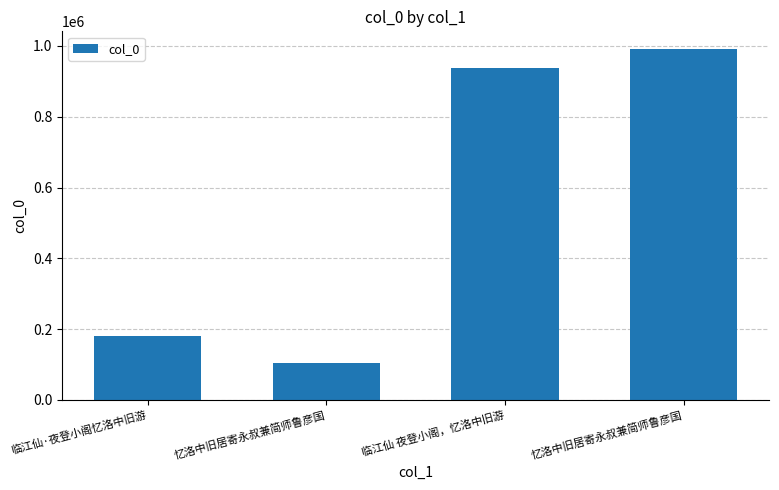

Reading left to right, list all the values displayed in this chart.

临江仙·夜登小阁忆洛中旧游=180473	忆洛中旧居寄永叔兼简师鲁彦国=105399	临江仙 夜登小阁，忆洛中旧游=938313	忆洛中旧居寄永叔兼简师鲁彦国=991832